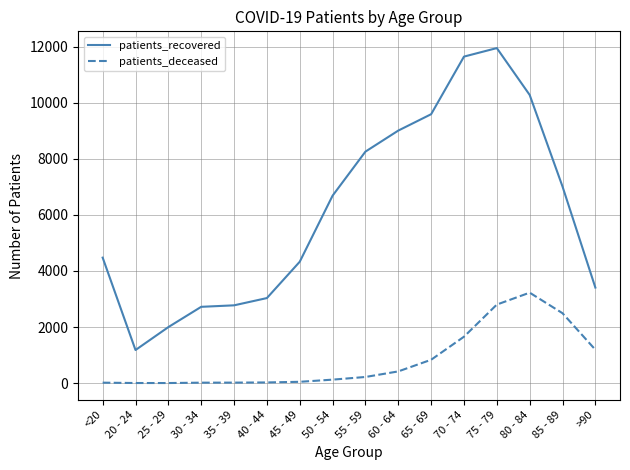

What is the difference between the maximum and minimum values in the patients_recovered series?

10768